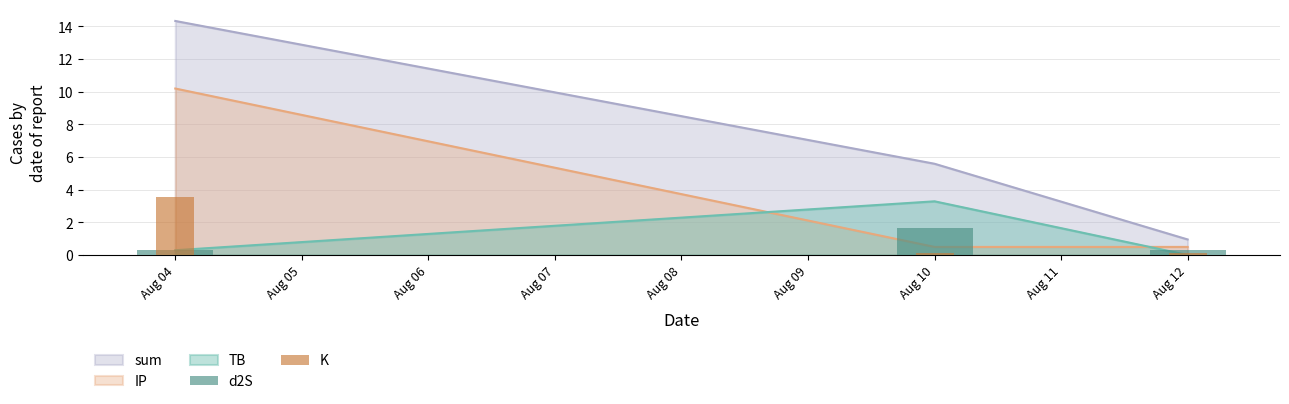

What is the lowest value of the d2S series?

0.3